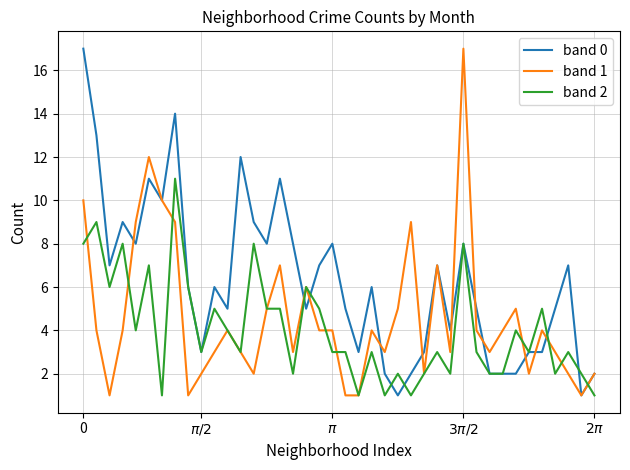

Is this an area chart (filled region under the line)?

No